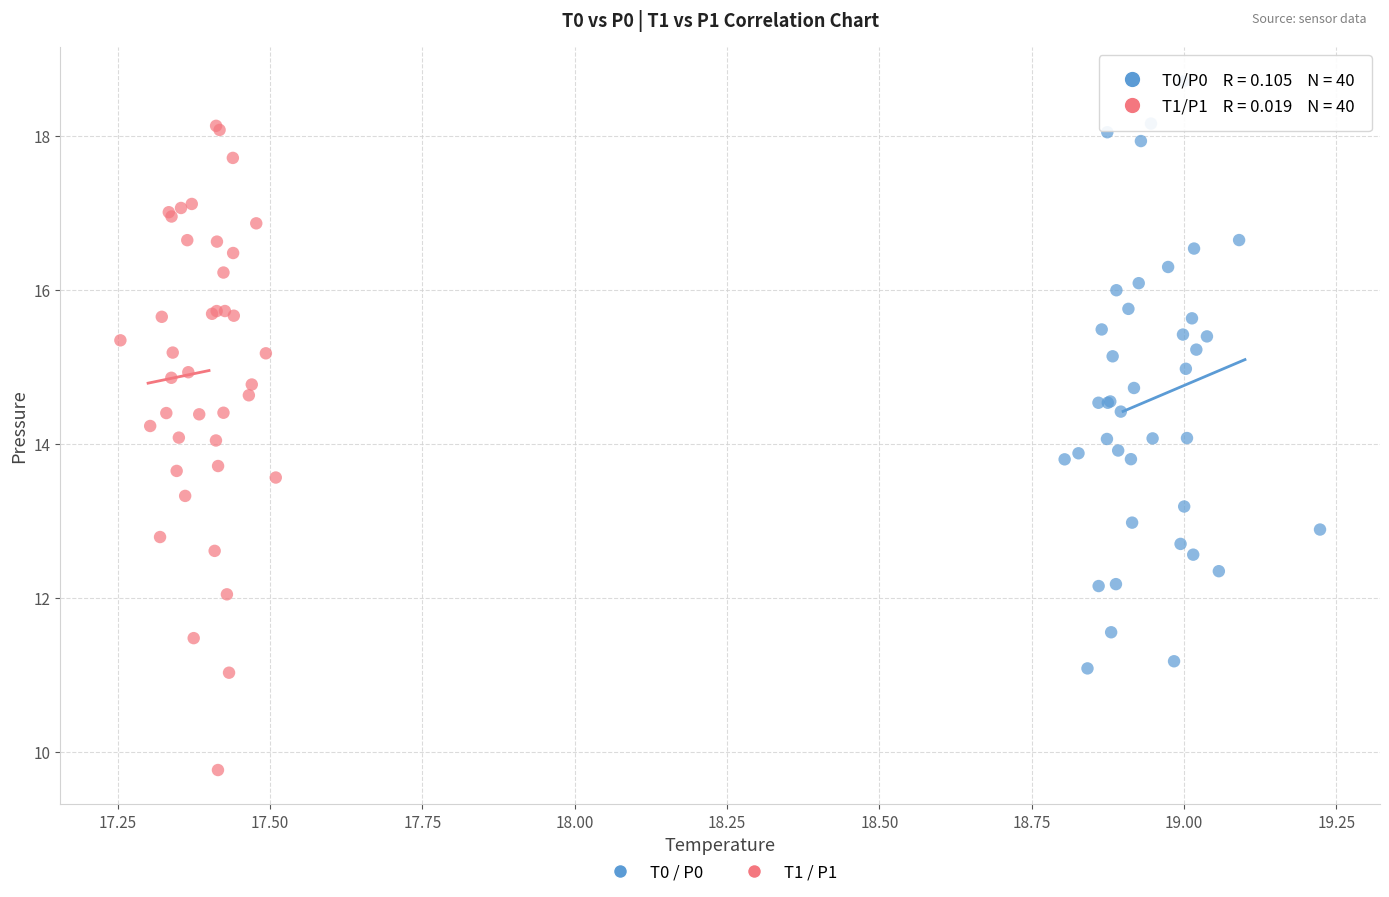

Which series contains the lowest Y value?

T1 / P1